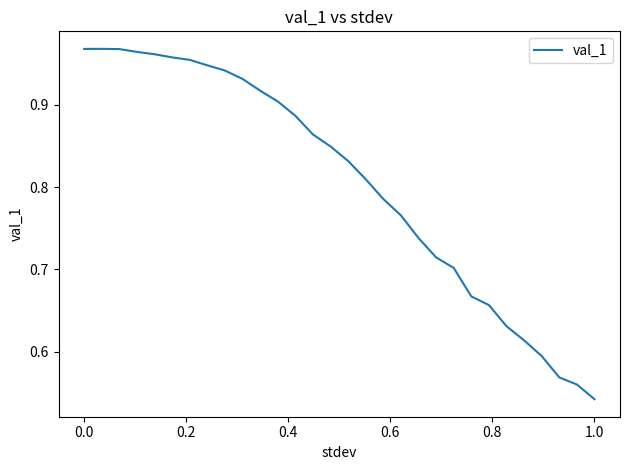

What is the difference between the maximum and minimum values?

0.4